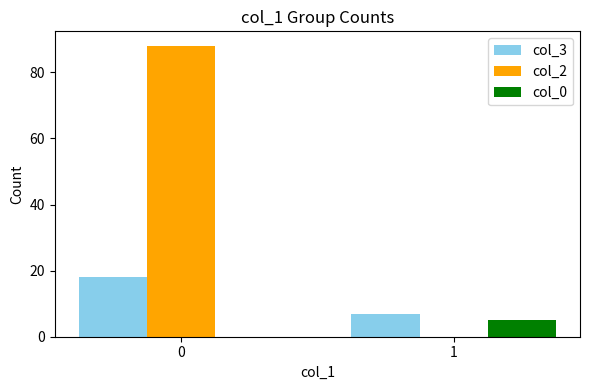

Reading left to right, what are all the values shown in this chart?

col_3: 18	7
col_2: 88	0
col_0: 0	5